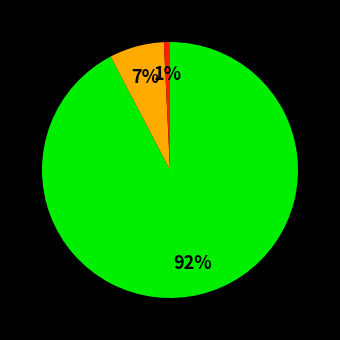

Does any single category account for the majority?

Yes